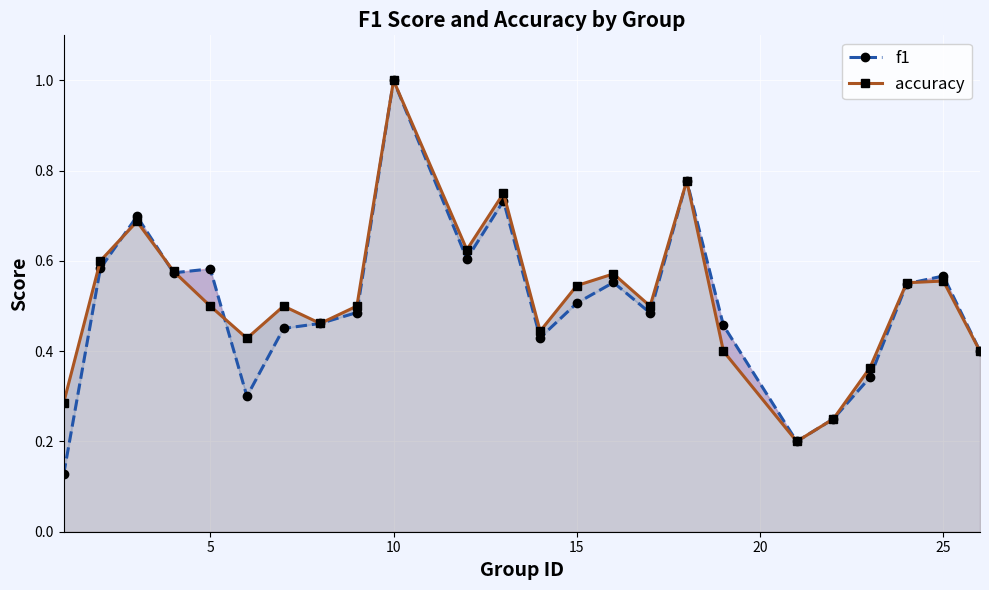

True or false: accuracy has more than 1 interior local peaks.

True